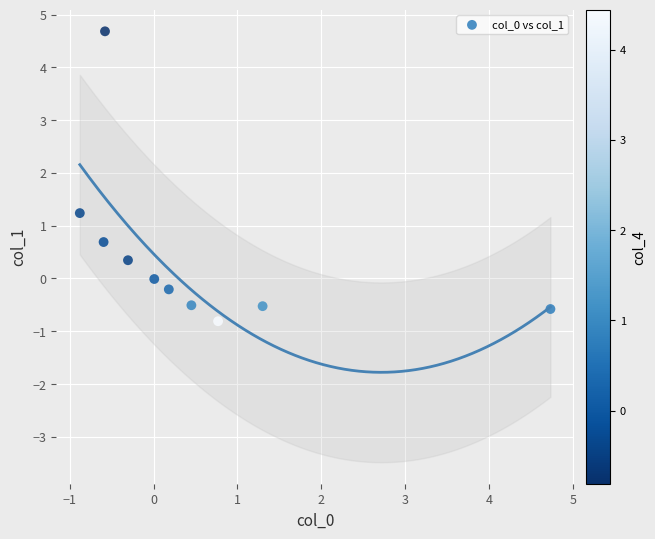

What is the range of Y values (max minus min)?

5.5